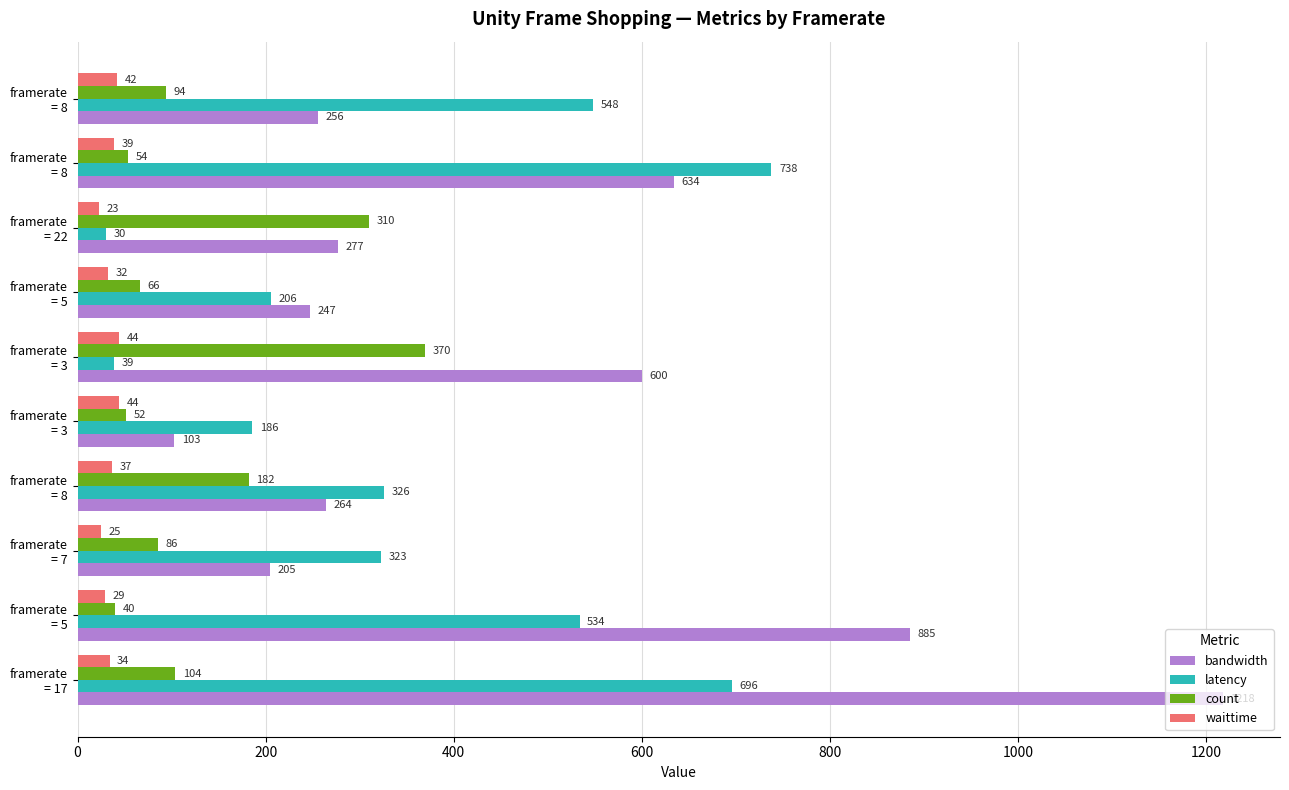

List the series in order of their peak value, highest first.

bandwidth, latency, count, waittime